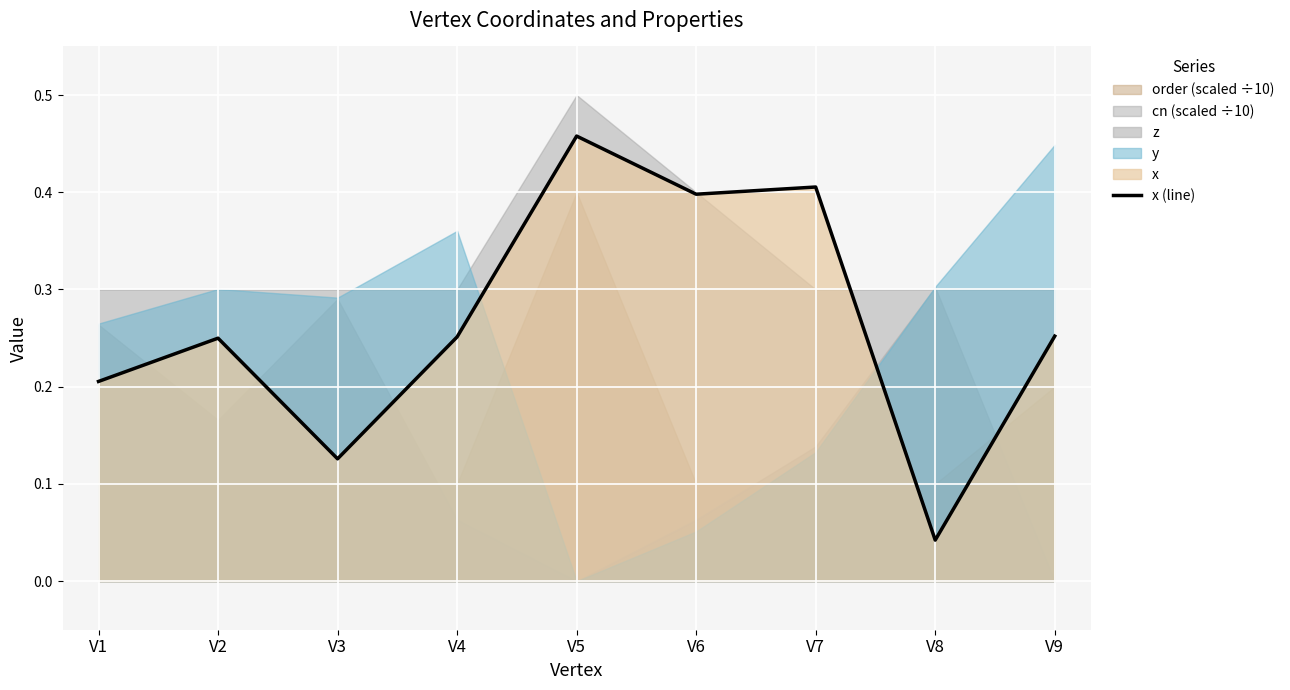

Between V7 and V4, which is larger?

V7